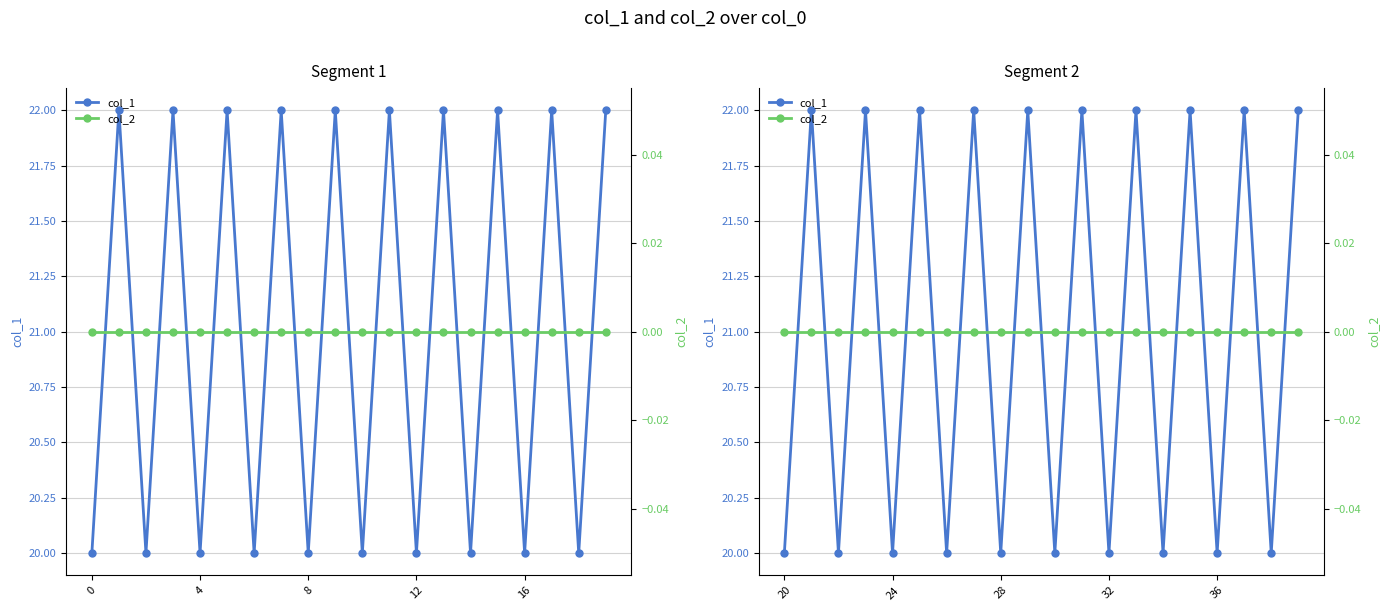

What are all the series names shown in the legend?

col_1, col_2